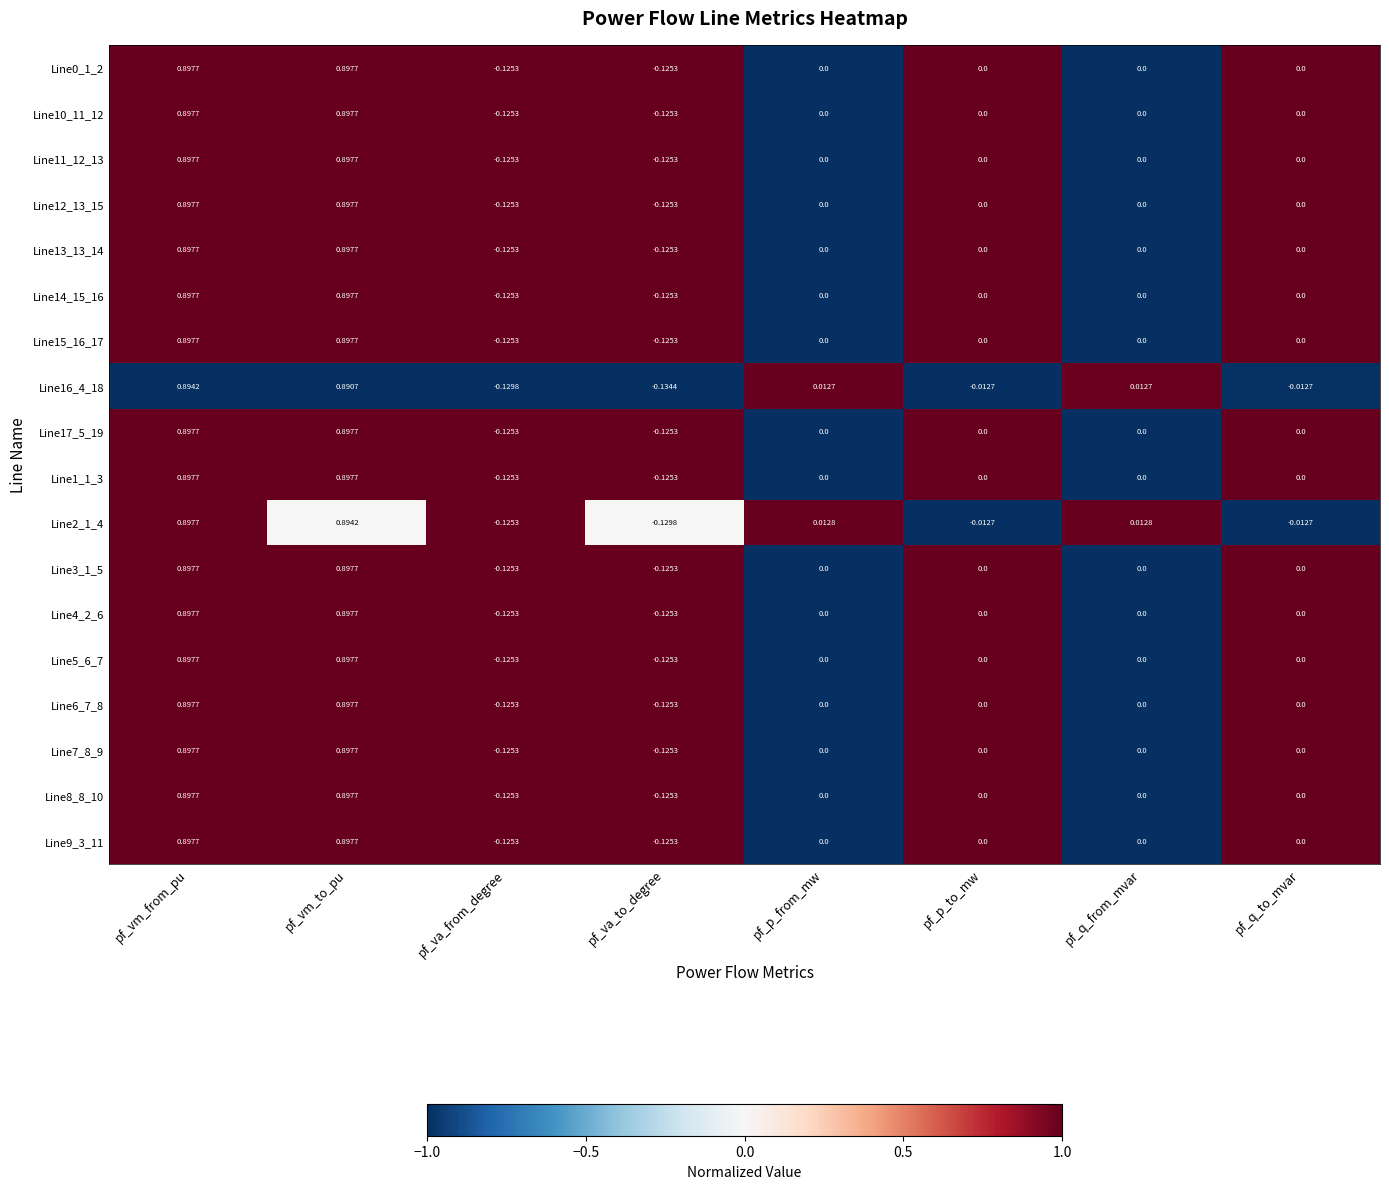

At which category is the sum across all series the highest?

pf_vm_from_pu